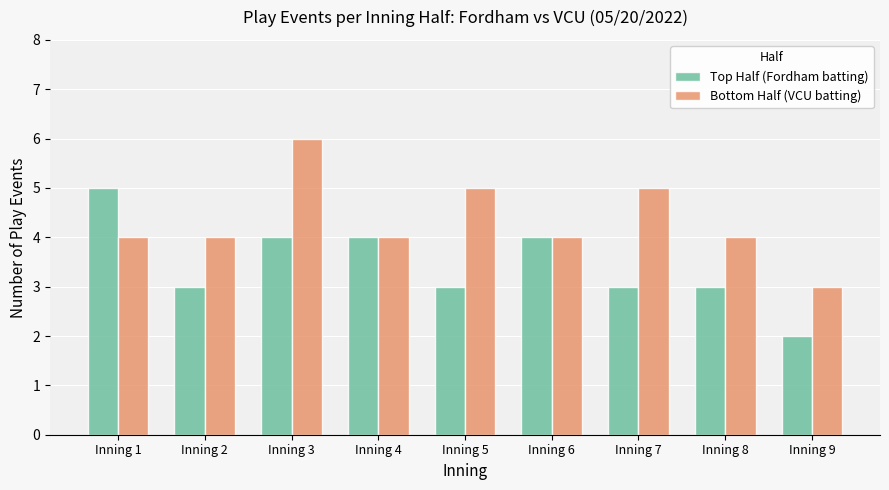

Where does the Top Half (Fordham batting) series first go above 3?

Inning 1